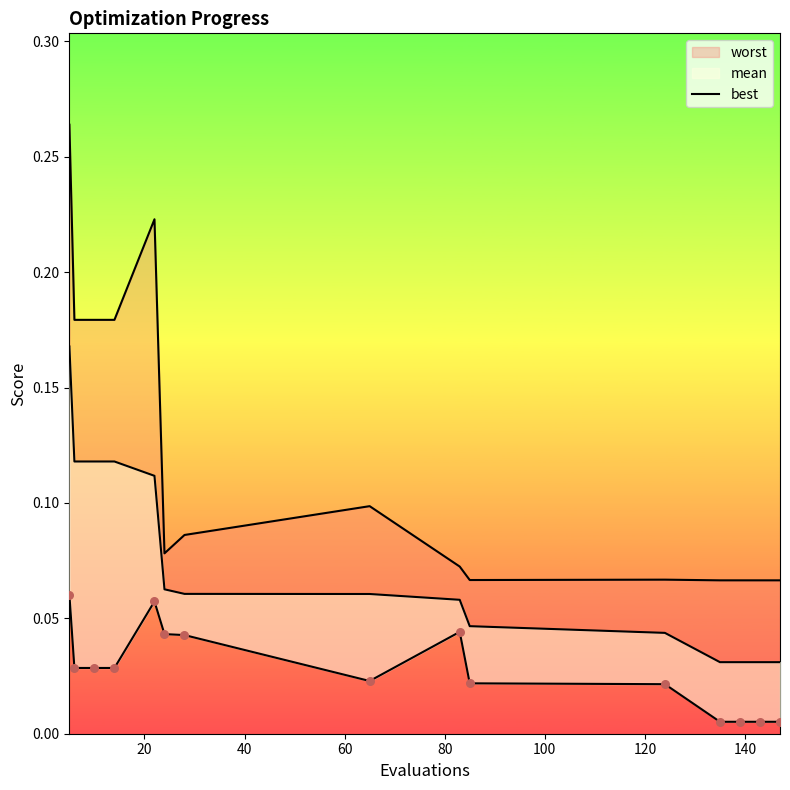

Which series reaches the minimum Y coordinate?

best